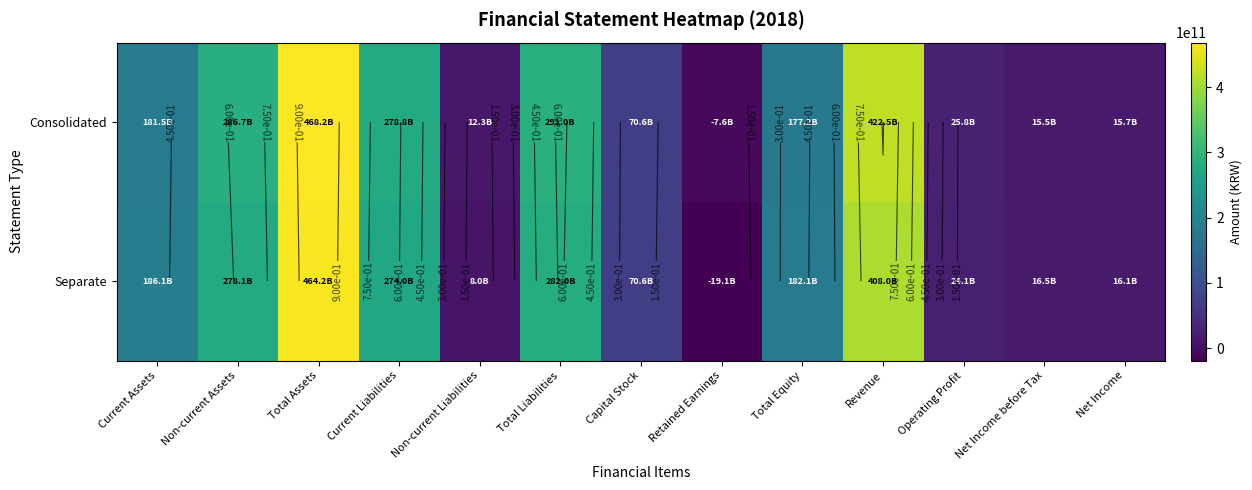

Which category has the lowest value in the Consolidated series?

Retained Earnings